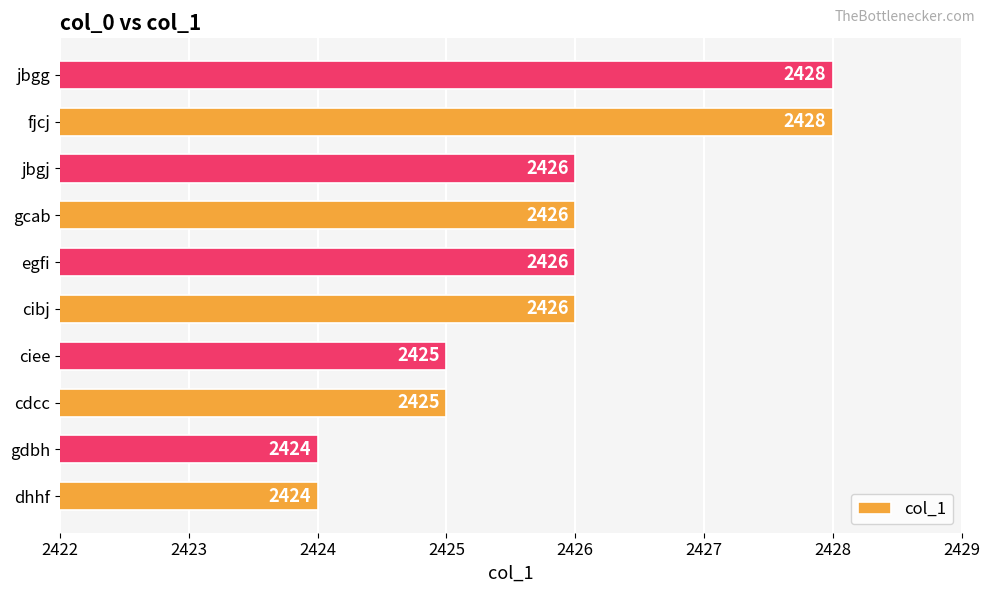

What is the greatest value displayed?

2428